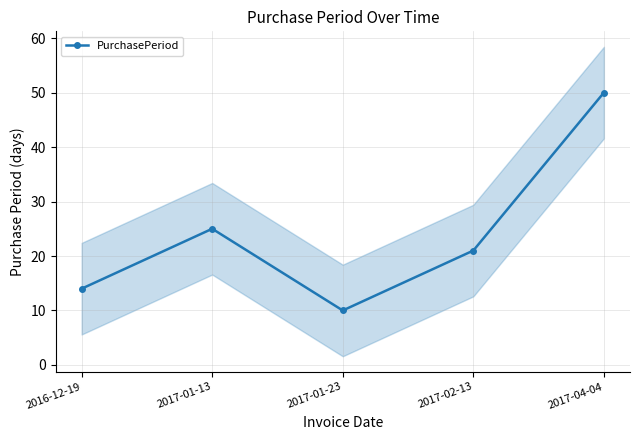

At which label is the value closest to 30?

2017-01-13